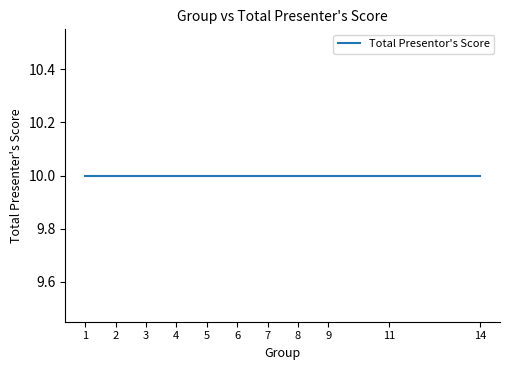

Between which two adjacent categories do Total Presentor's Score and Group first intersect?

1 and 11